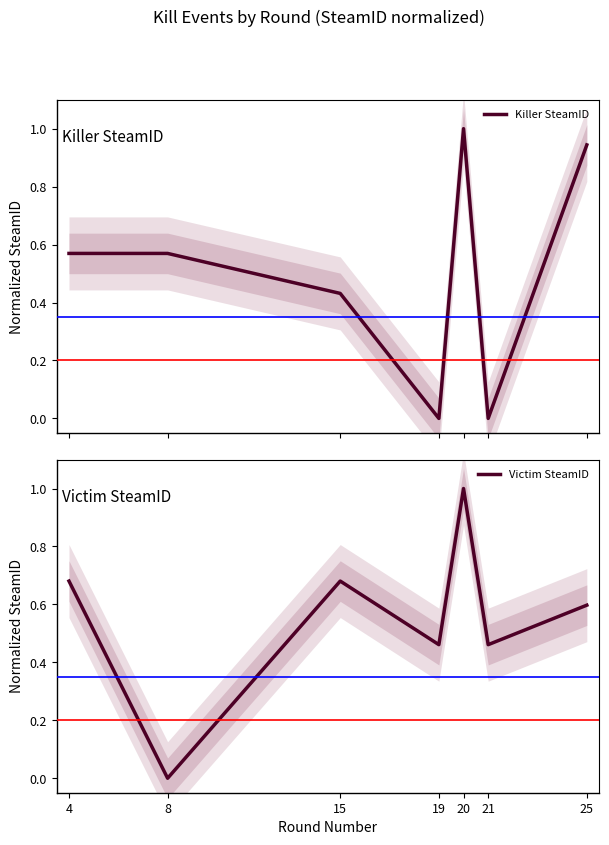

Which series has the largest total across all categories?

Victim SteamID